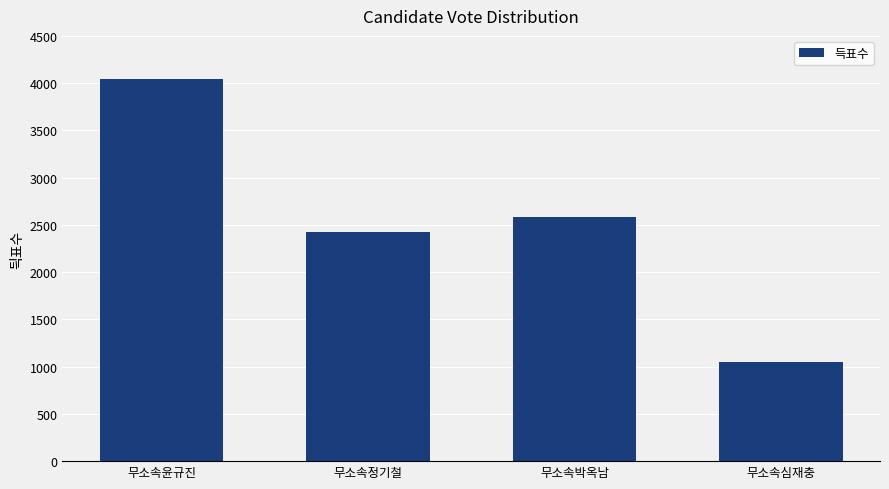

List the labels in order of value, smallest first.

무소속심재충, 무소속정기철, 무소속박옥남, 무소속윤규진